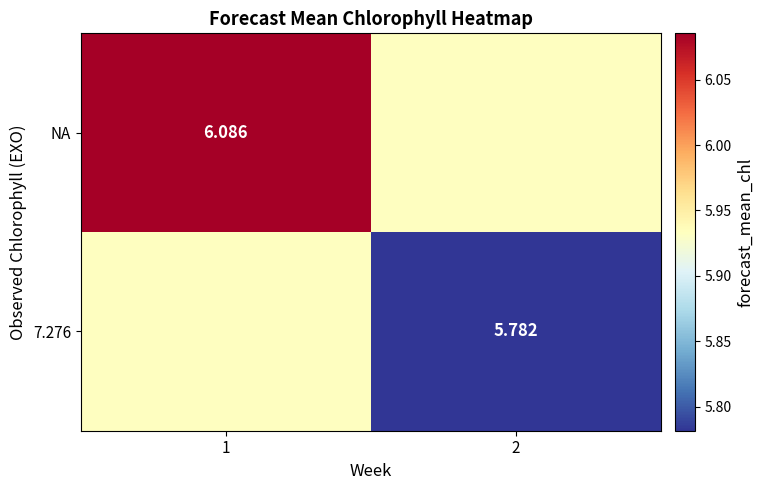

Is the value of 7.276 at 2 greater than the value of NA at 1?

No